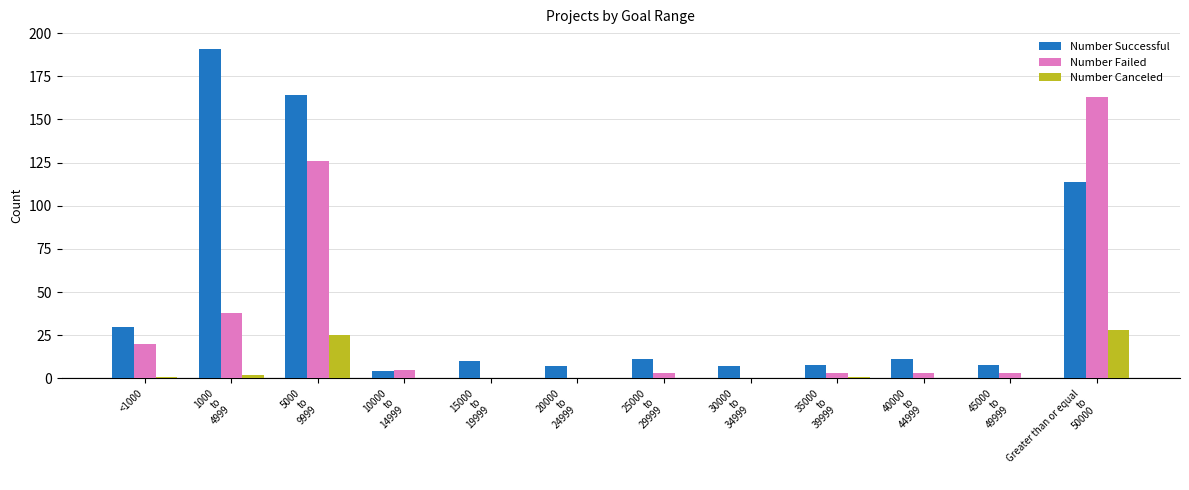

True or false: Number Canceled has a value of 0 at 40000
to
44999.

True